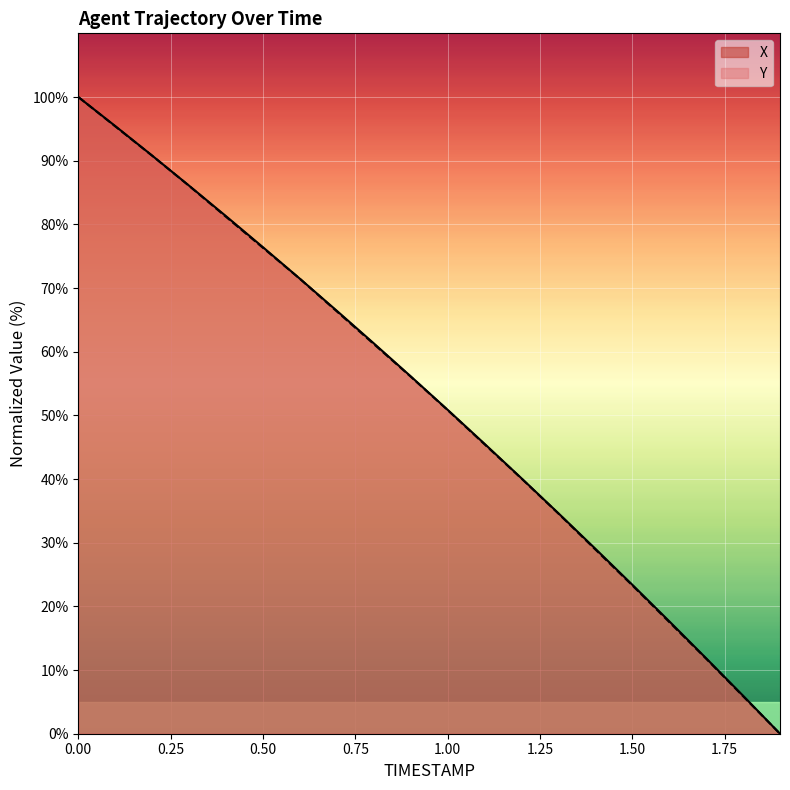

What is the highest value of the Y series?

100.0